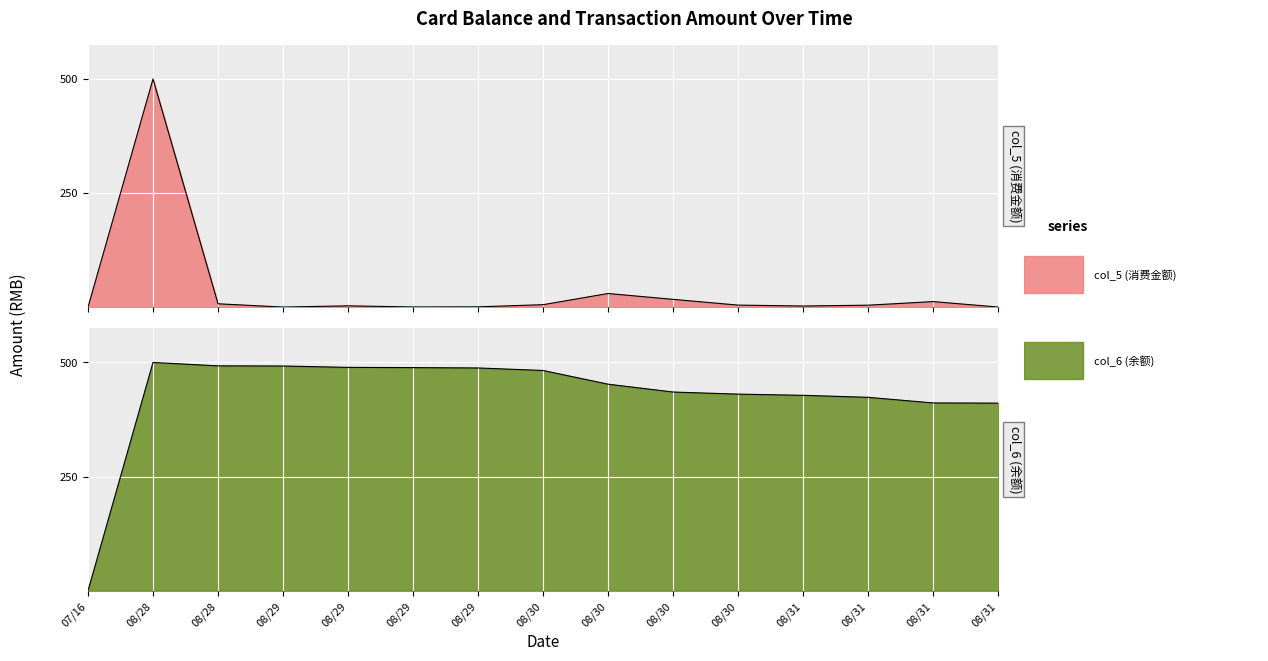

What is the total value across all series at 2014/08/31?

430.6